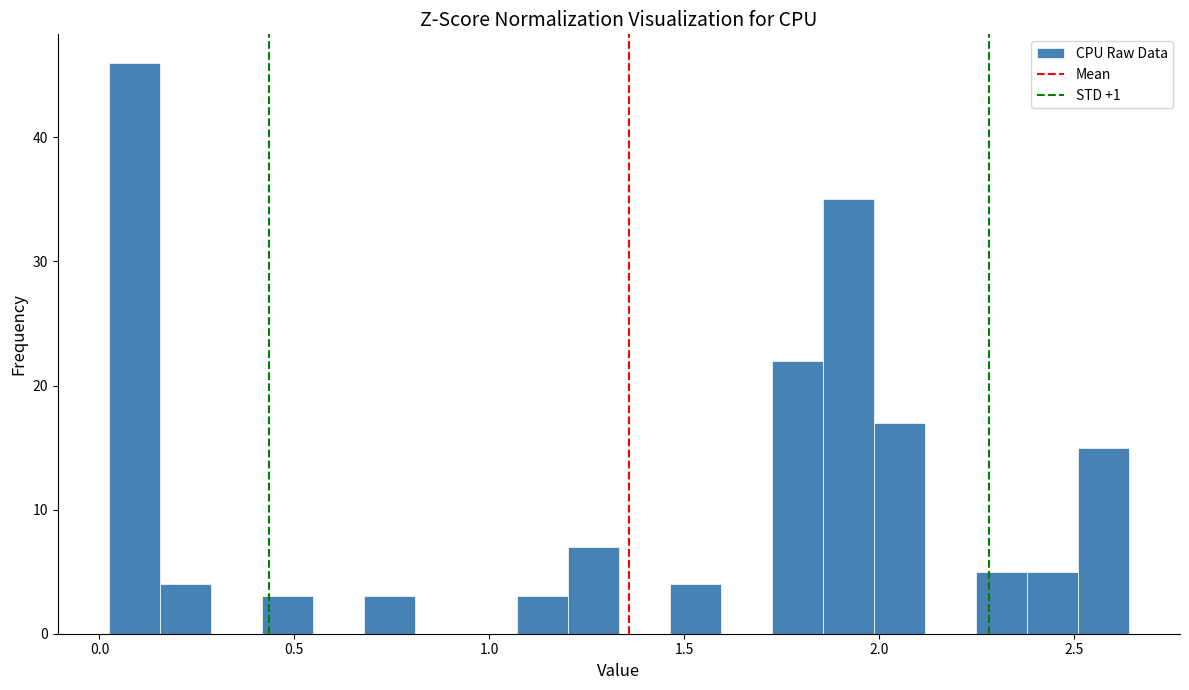

Read against the x-axis, roughly where is the centre of the tallest bar?

0.10